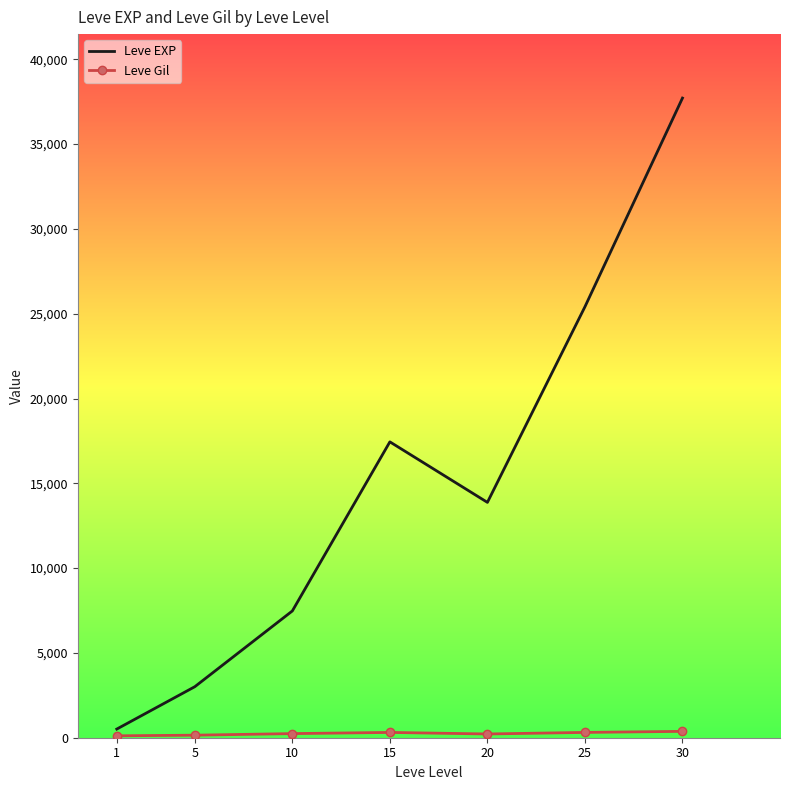

Where does the Leve EXP series first go above 13876?

15